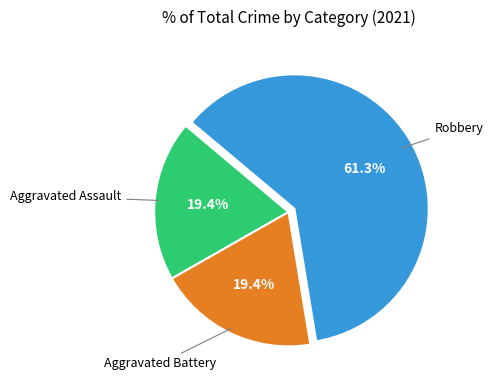

Does any single category account for the majority?

Yes